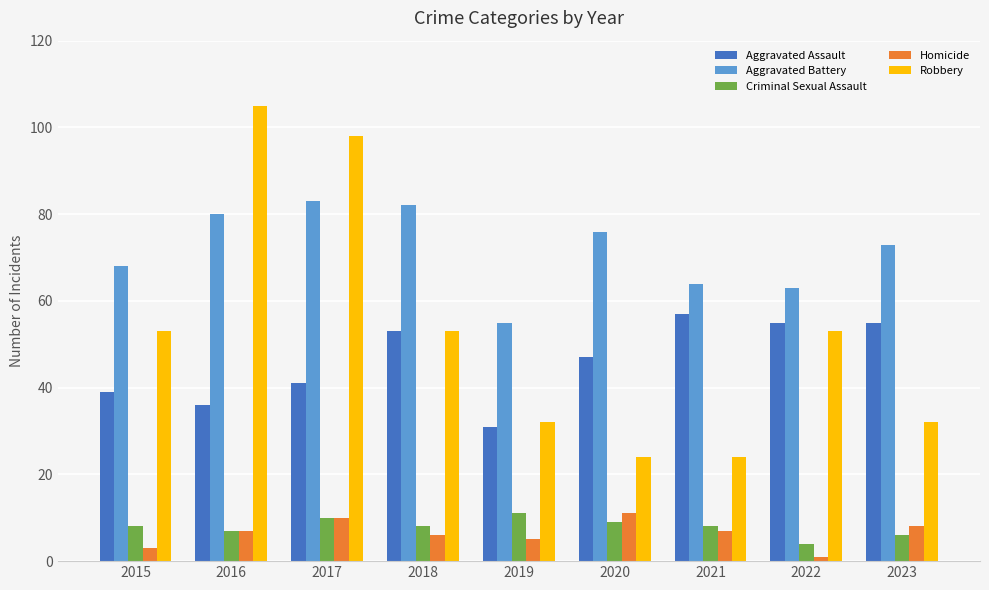

Reading right to left, extract all data points from this chart.

Aggravated Assault: 2023=55	2022=55	2021=57	2020=47	2019=31	2018=53	2017=41	2016=36	2015=39
Aggravated Battery: 2023=73	2022=63	2021=64	2020=76	2019=55	2018=82	2017=83	2016=80	2015=68
Criminal Sexual Assault: 2023=6	2022=4	2021=8	2020=9	2019=11	2018=8	2017=10	2016=7	2015=8
Homicide: 2023=8	2022=1	2021=7	2020=11	2019=5	2018=6	2017=10	2016=7	2015=3
Robbery: 2023=32	2022=53	2021=24	2020=24	2019=32	2018=53	2017=98	2016=105	2015=53